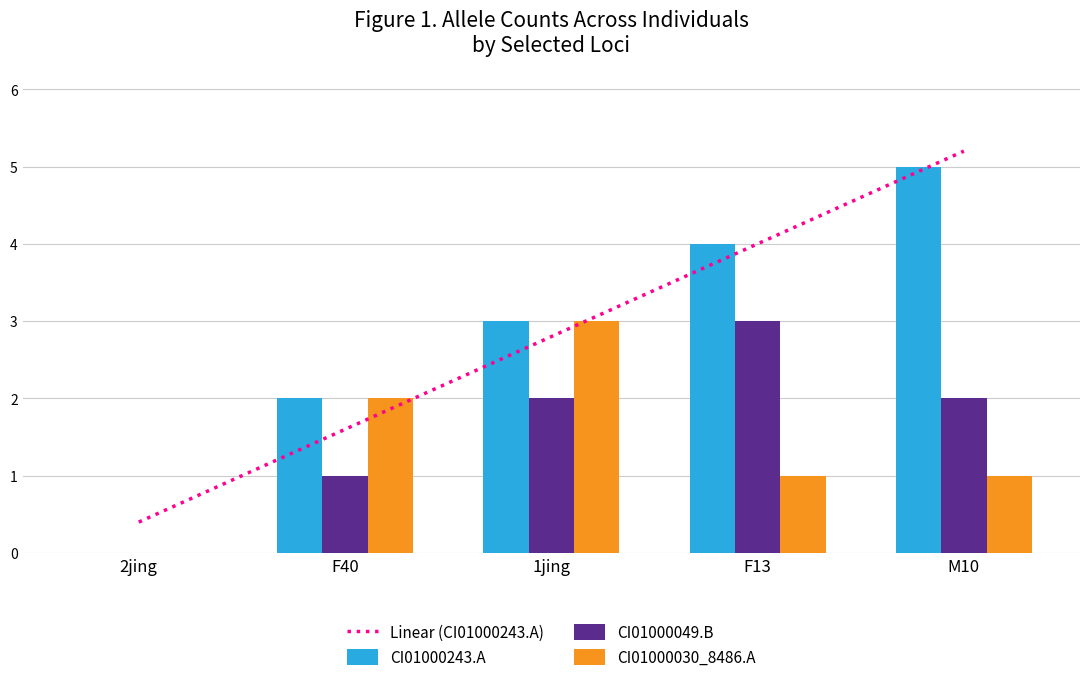

What is the approximate value of CI01000243.A at F40?

2